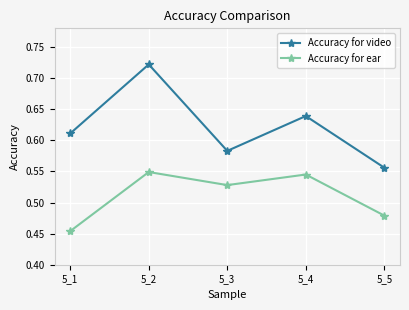

True or false: Accuracy for video and Accuracy for ear intersect in this chart.

False